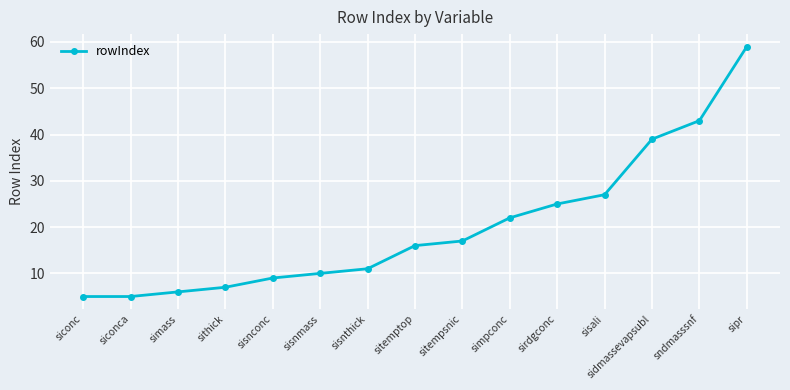

Does the chart display data point markers on the line(s)?

Yes